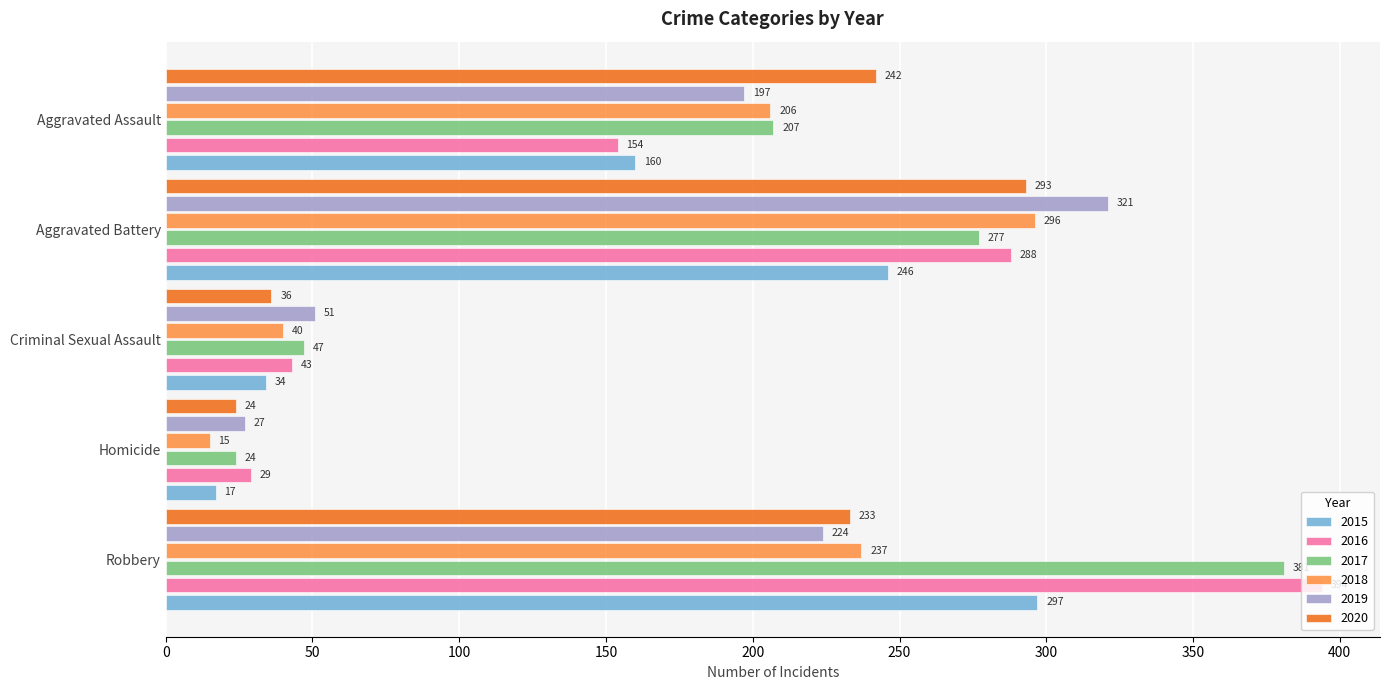

What is the total value across all series at Homicide?

136